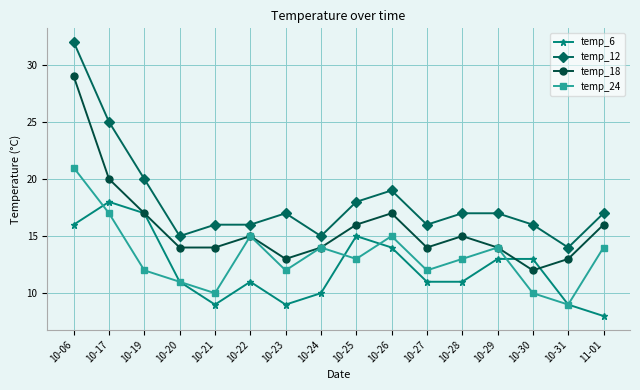

At which label does temp_18 reach its peak?

10-06